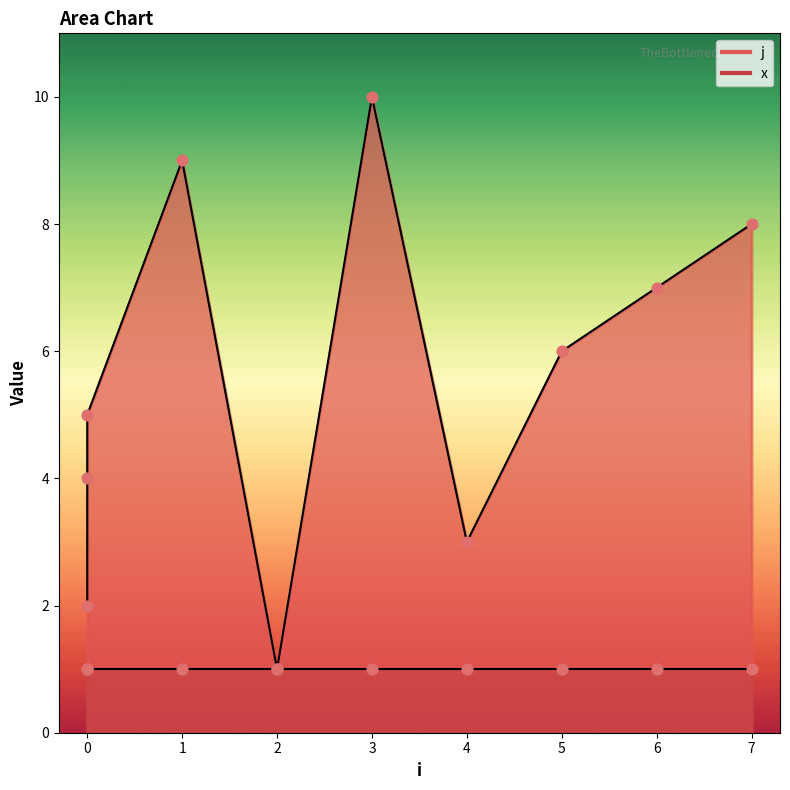

Between 3 and 4, which is larger?

3